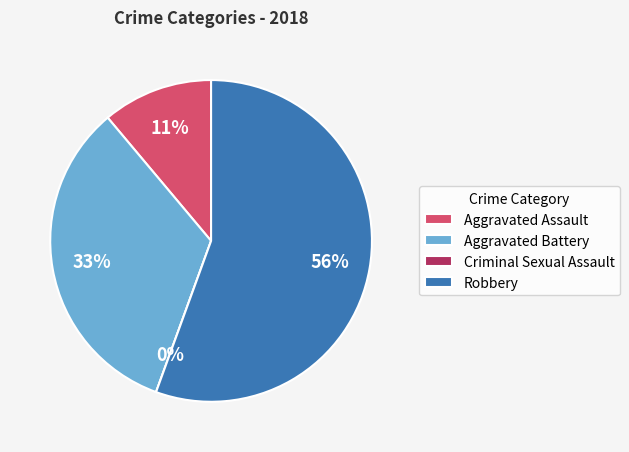

To the nearest percent, what is the difference between the largest and smallest slice percentages?

56%